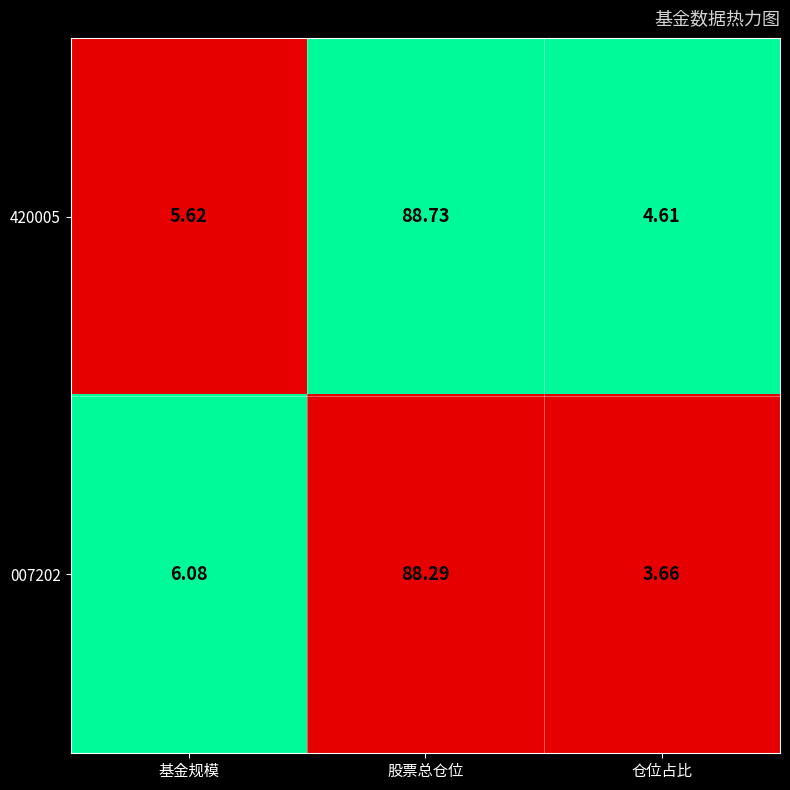

Is the value of 420005 at 股票总仓位 greater than the value of 007202 at 基金规模?

Yes